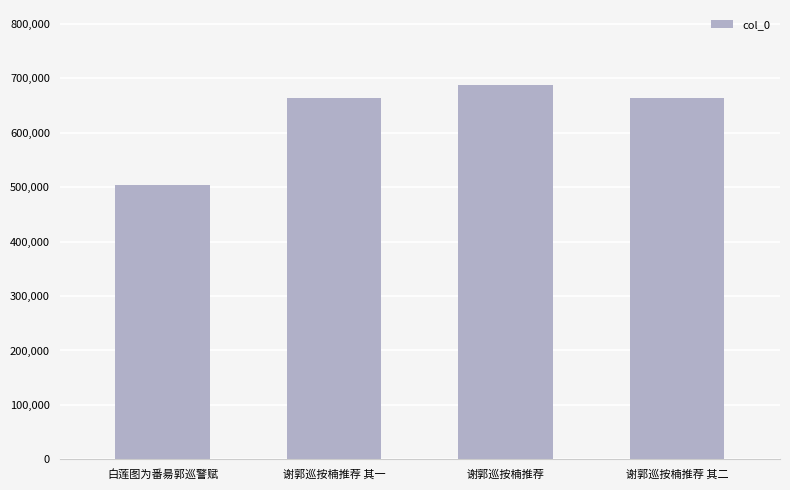

The value at 白莲图为番昜郭巡警赋 is 128685. True or false?

False